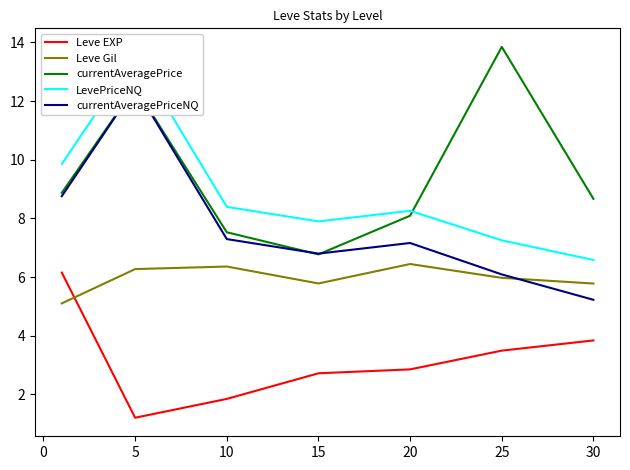

What are all the series names shown in the legend?

Leve EXP, Leve Gil, currentAveragePrice, LevePriceNQ, currentAveragePriceNQ